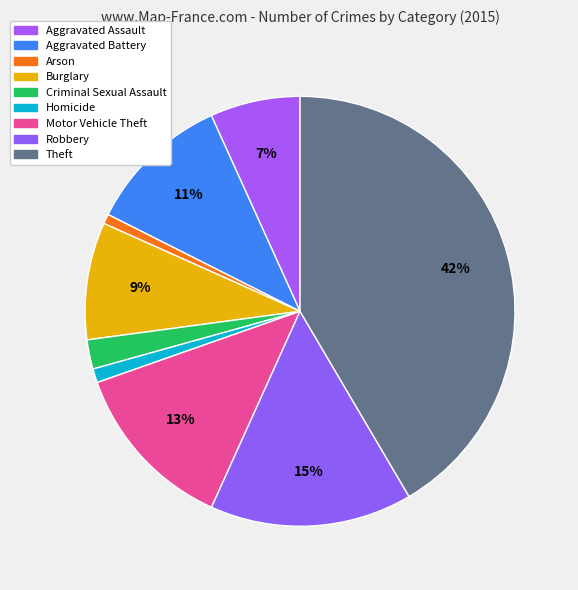

Does Arson account for over 50% of the chart?

No